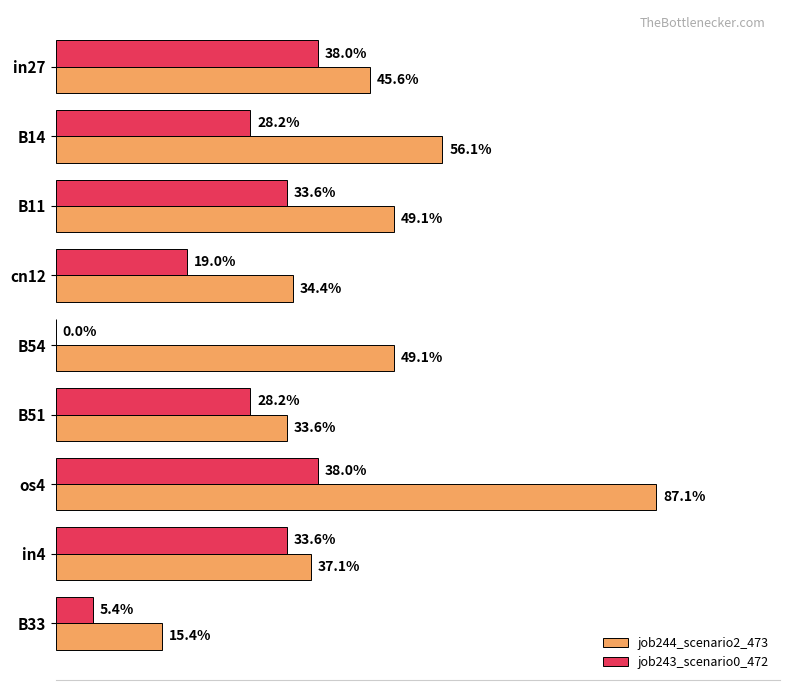

What are all the series names shown in the legend?

job244_scenario2_473, job243_scenario0_472